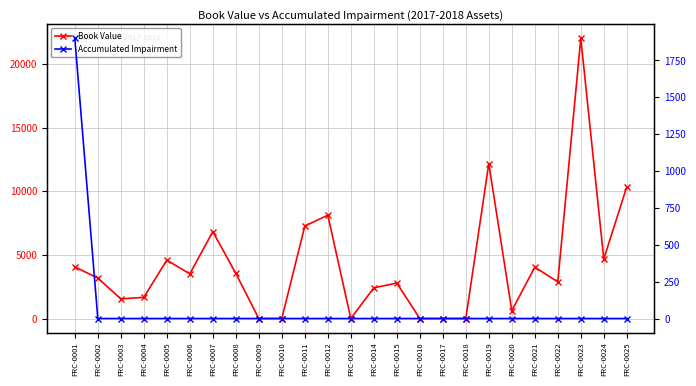

What is the difference between the highest and lowest values at FRC-0015?

2785.7